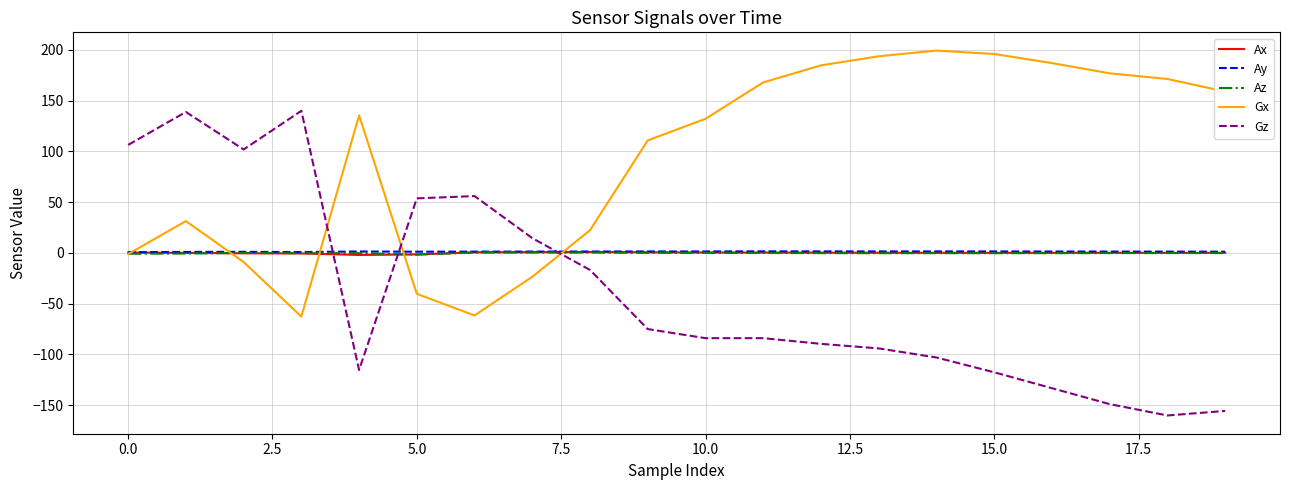

What is the lowest value of the Gx series?

-62.7